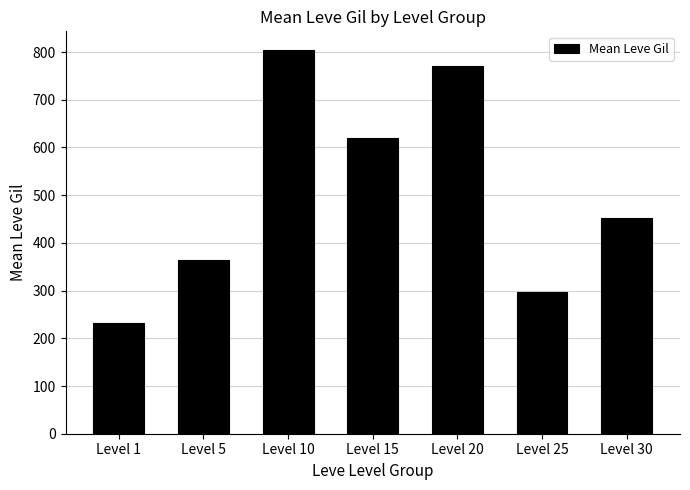

What is the ratio of the value at Level 15 to the value at Level 10?

0.8